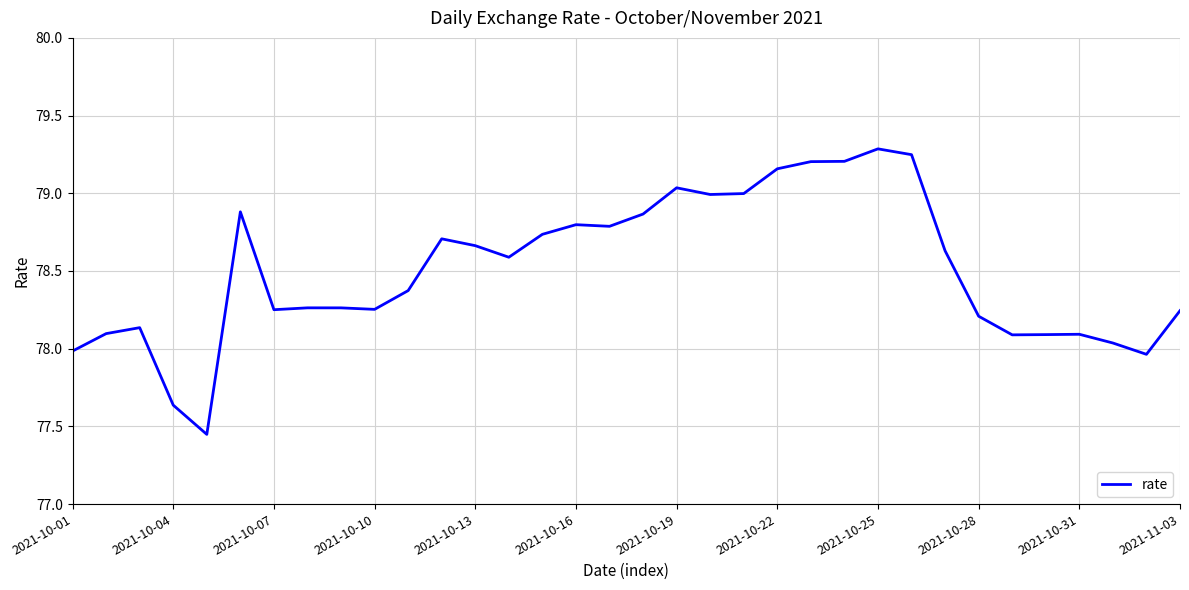

What is the maximum value shown in the chart?

79.3